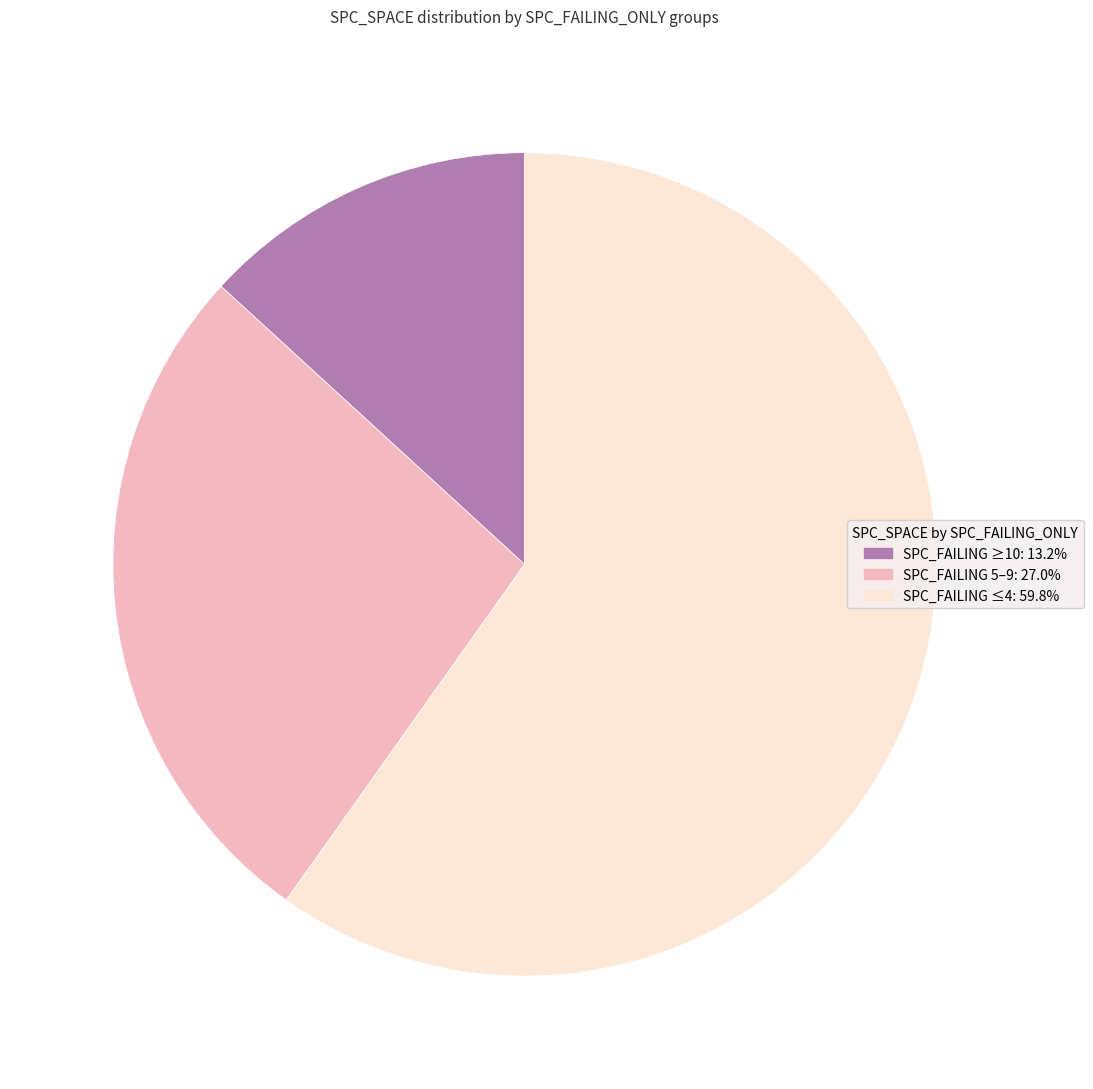

Is there any slice that represents more than half of the pie?

Yes